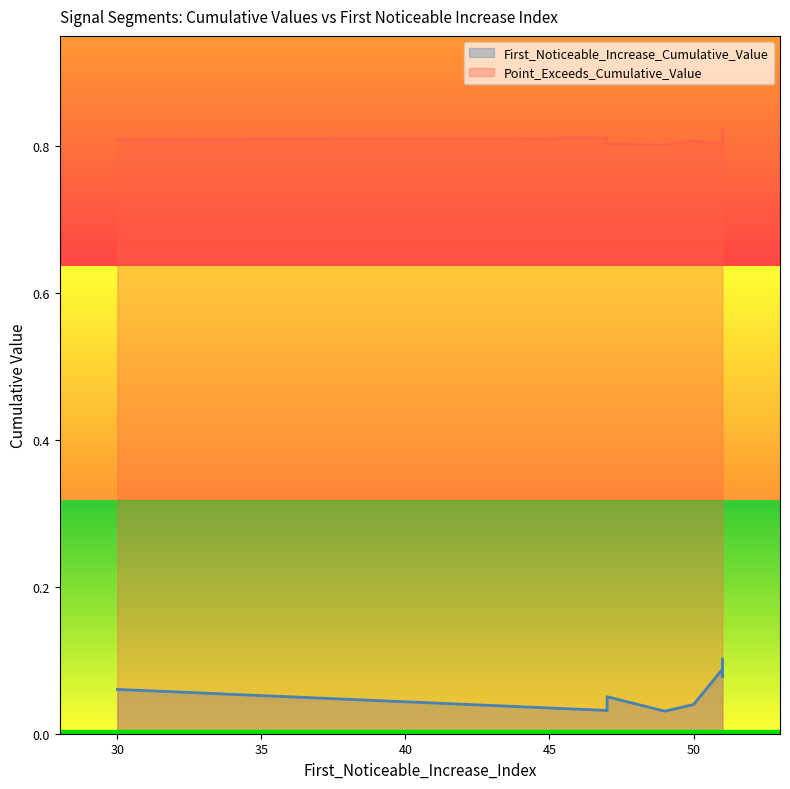

Reading right to left, list all the values displayed in this chart.

First_Noticeable_Increase_Cumulative_Value: 50=0.0	51=0.1	51=0.1	51=0.1	51=0.1	49=0.0	47=0.1	30=0.1	47=0.0	51=0.1
Point_Exceeds_Cumulative_Value: 50=0.8	51=0.8	51=0.8	51=0.8	51=0.8	49=0.8	47=0.8	30=0.8	47=0.8	51=0.8